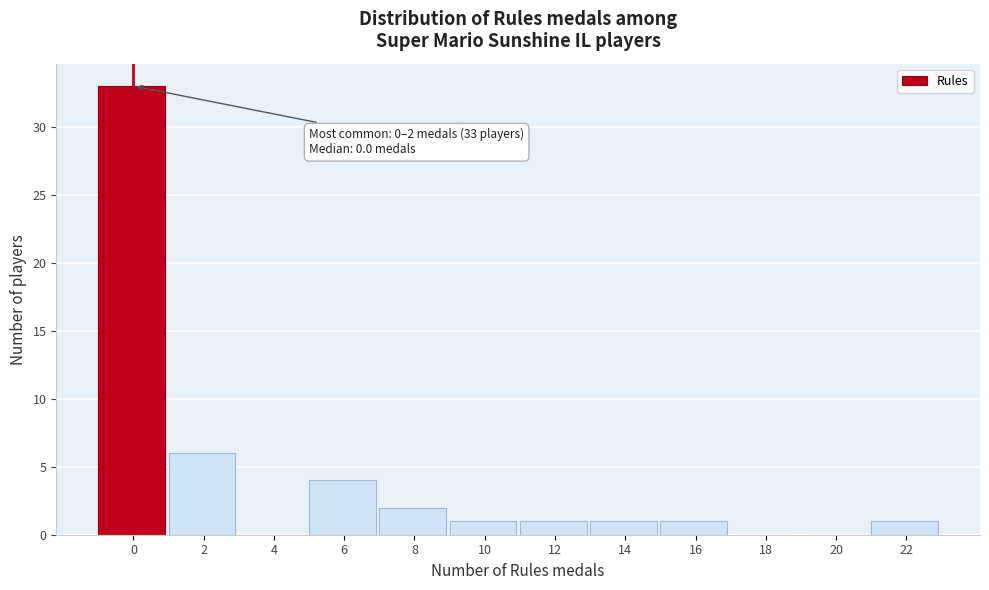

Reading left to right, what are all the values shown in this chart?

0=33	2=6	4=0	6=4	8=2	10=1	12=1	14=1	16=1	18=0	20=0	22=1